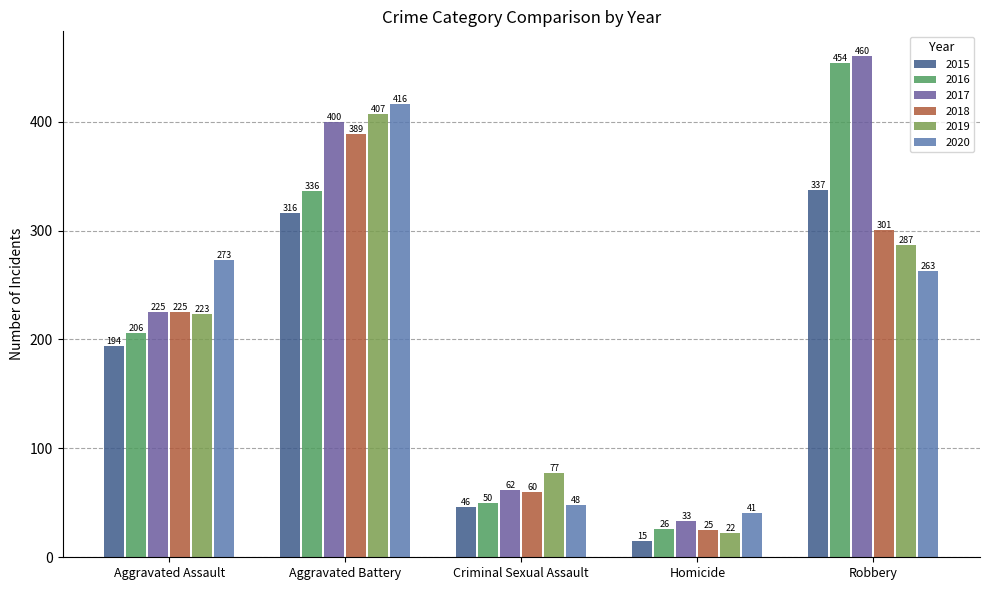

At which label does 2016 reach its minimum?

Homicide